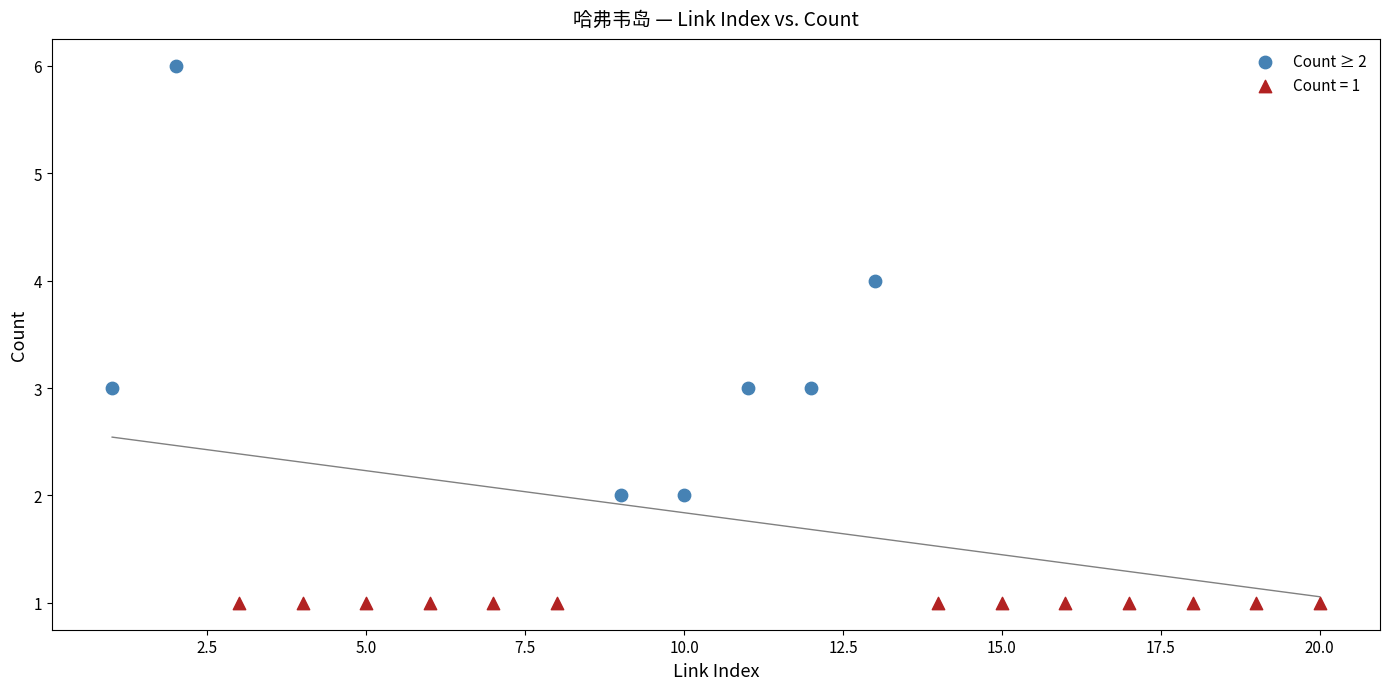

Which series reaches the minimum Y coordinate?

Count = 1